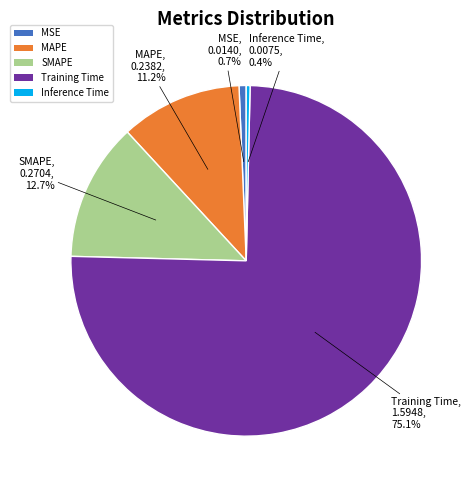

Which slice is the largest?

Training Time